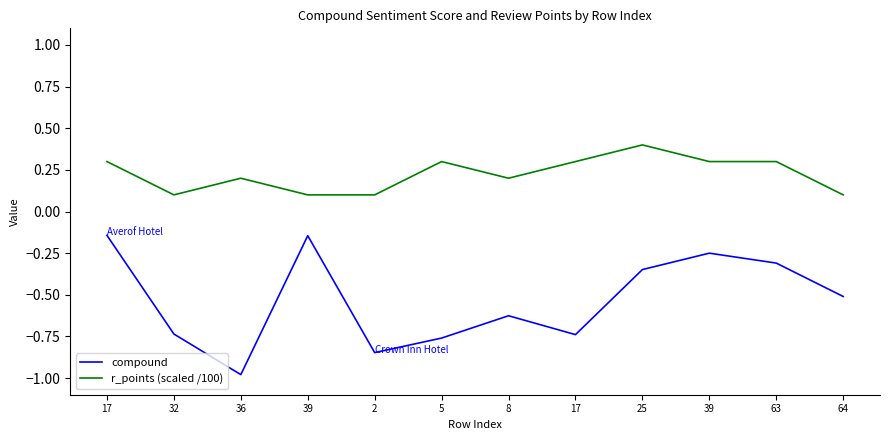

What are all the series names shown in the legend?

compound, r_points (scaled /100)